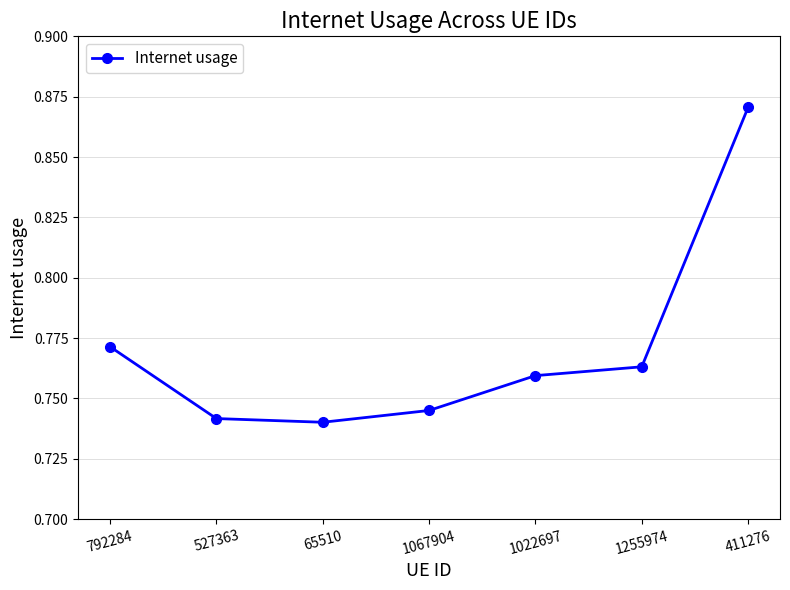

What is the label of the 1st point from the right?

411276